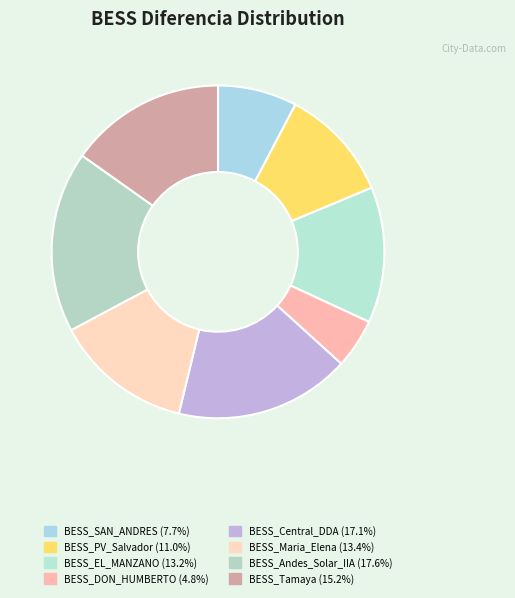

How many segments does this pie chart have?

8